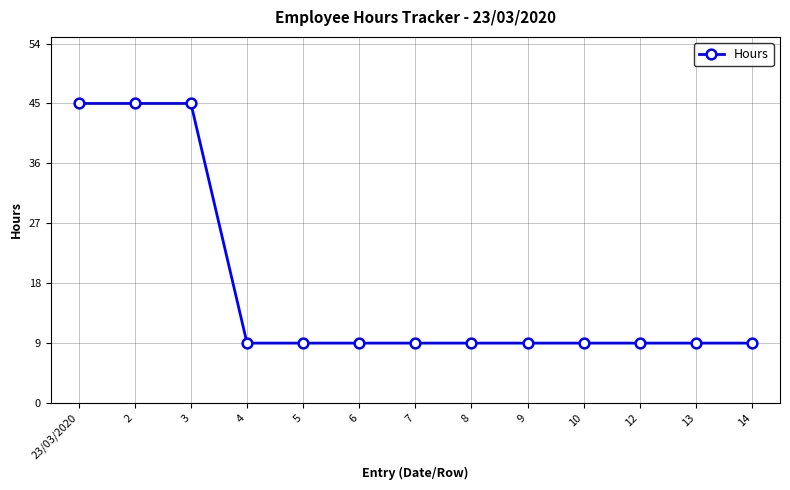

Reading right to left, list all the values displayed in this chart.

14=9	13=9	12=9	10=9	9=9	8=9	7=9	6=9	5=9	4=9	3=45	2=45	23/03/2020=45